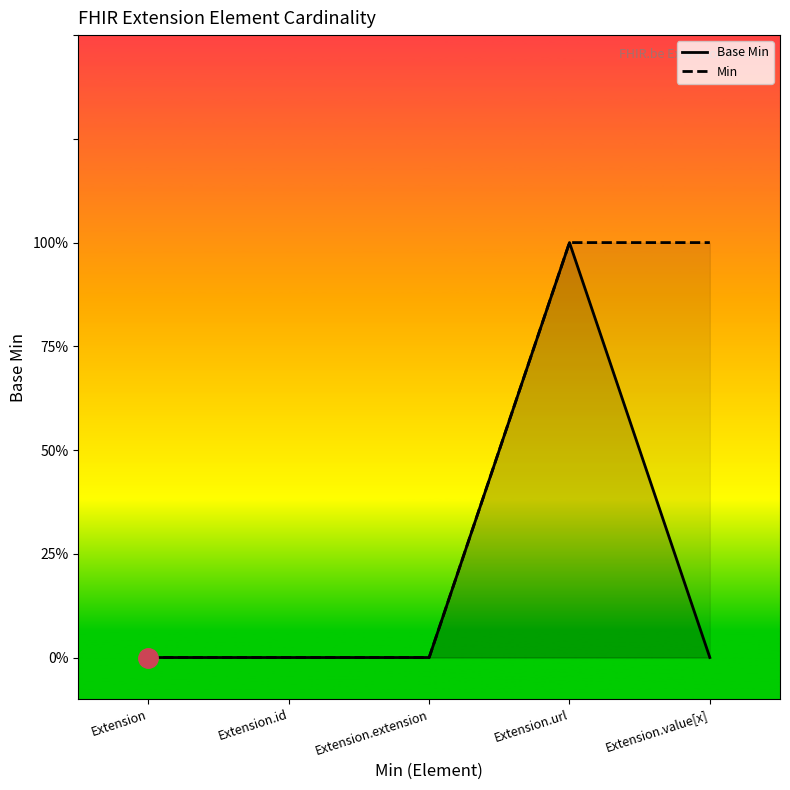

Which has a higher value, Extension.extension or Extension.id?

Extension.extension